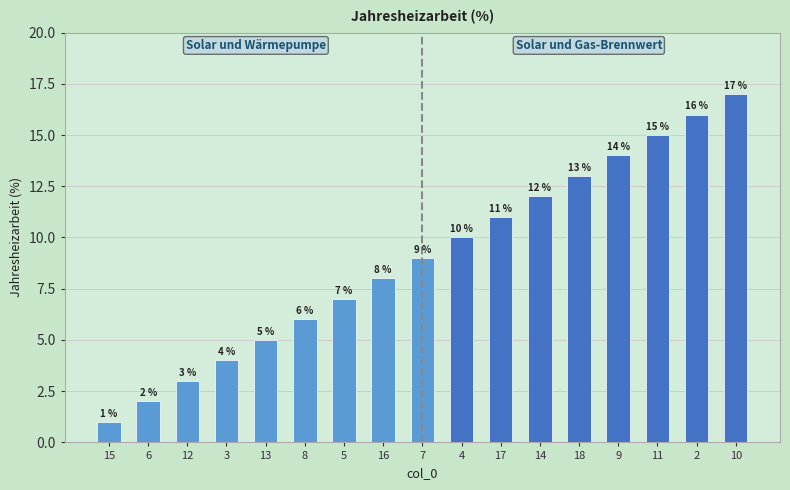

Reading left to right, what are all the values shown in this chart?

15=1	6=2	12=3	3=4	13=5	8=6	5=7	16=8	7=9	4=10	17=11	14=12	18=13	9=14	11=15	2=16	10=17